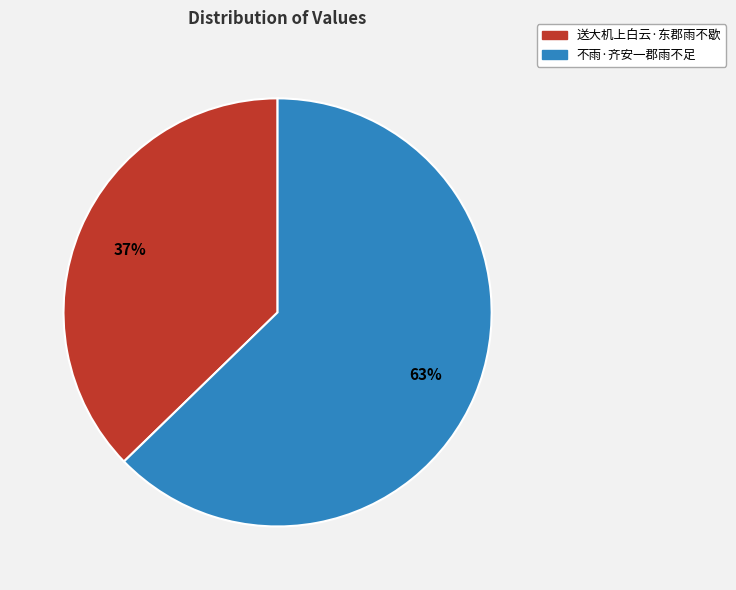

What is the ratio of the value at 送大机上白云·东郡雨不歇 to the value at 不雨·齐安一郡雨不足?

0.6